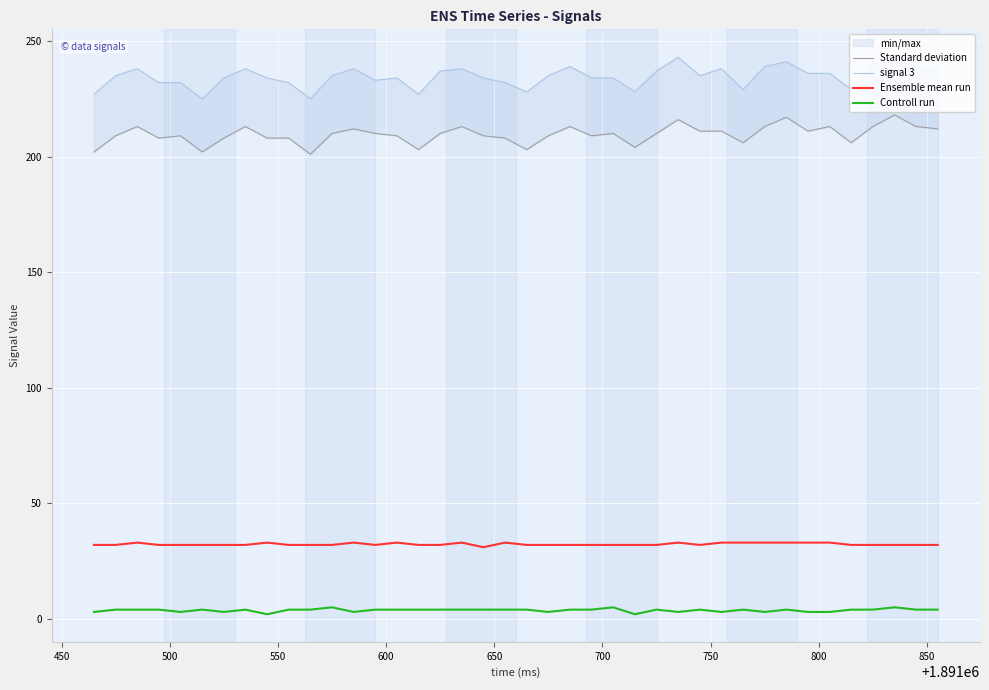

True or false: Ensemble mean run and Controll run intersect in this chart.

False